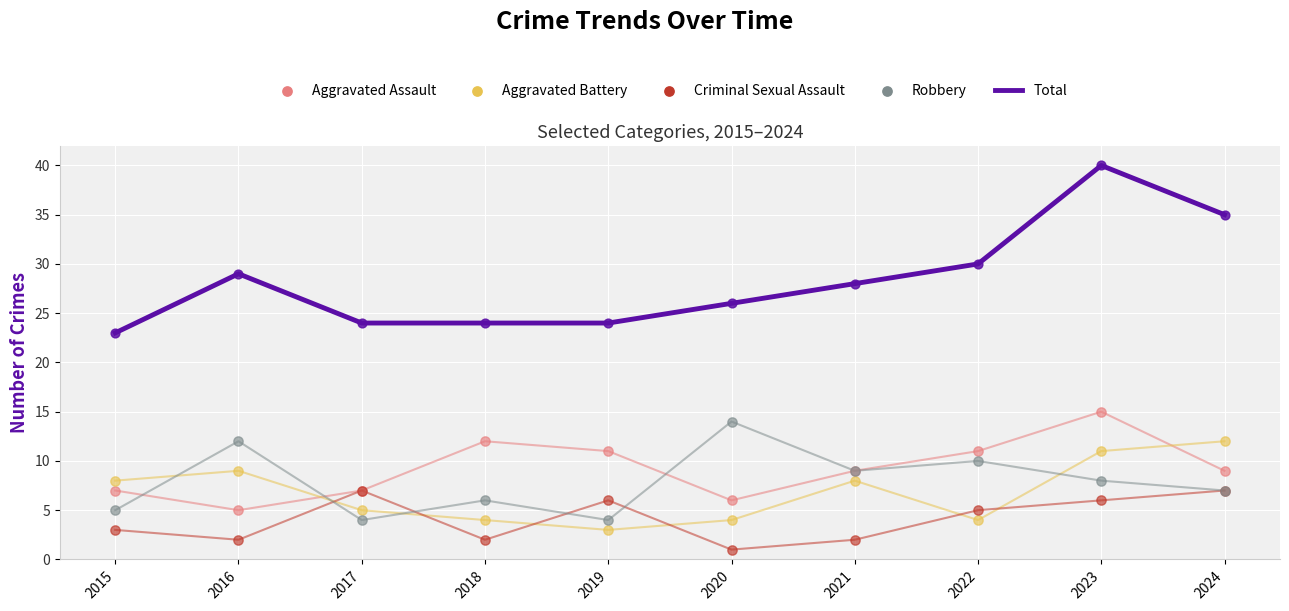

At how many categories does at least one series exceed 13?

10